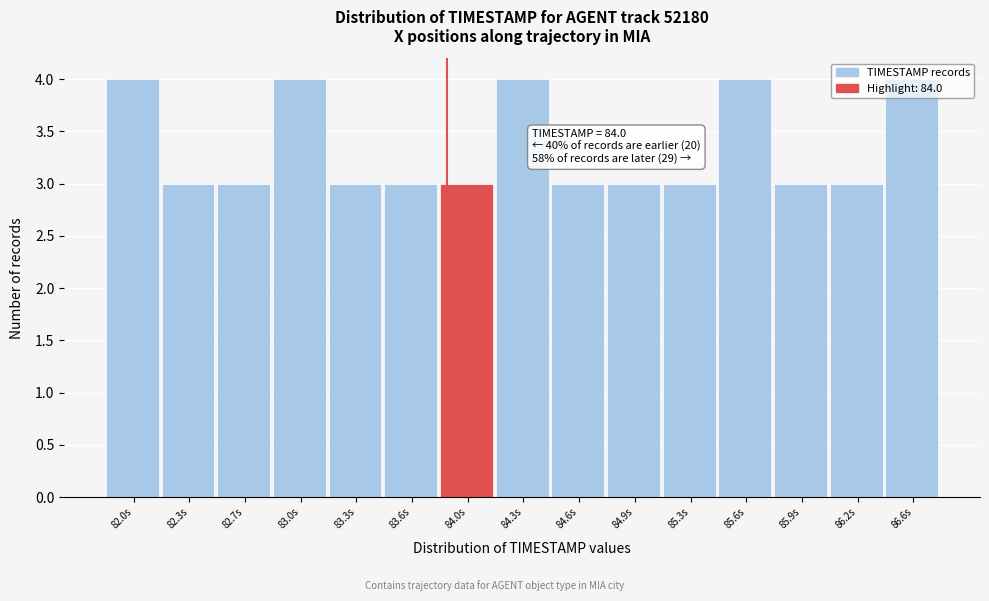

What is the minimum value shown in the chart?

3